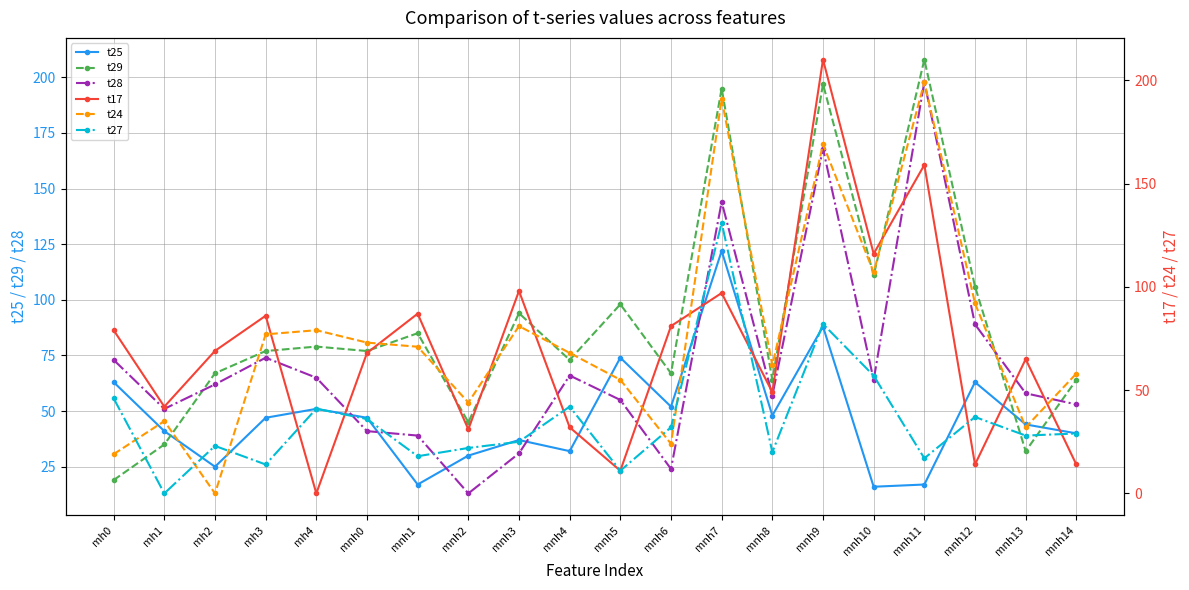

What are all the series names shown in the legend?

t25, t29, t28, t17, t24, t27